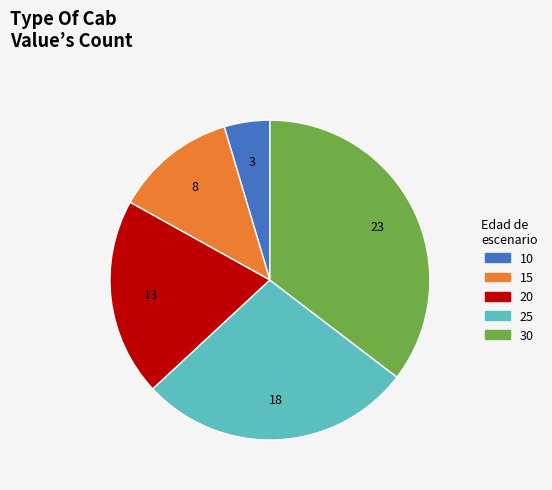

Which category has the smallest portion of the pie?

10